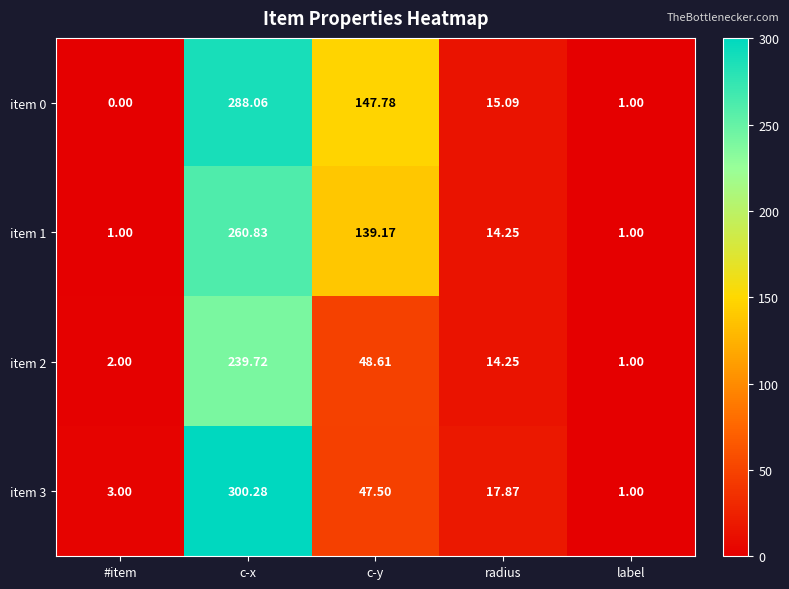

At which label does item 1 first exceed 14?

c-x